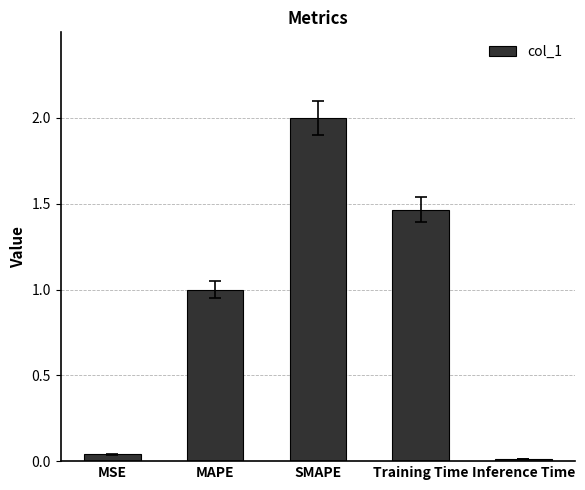

Rank the categories by value from lowest to highest.

Inference Time, MSE, MAPE, Training Time, SMAPE